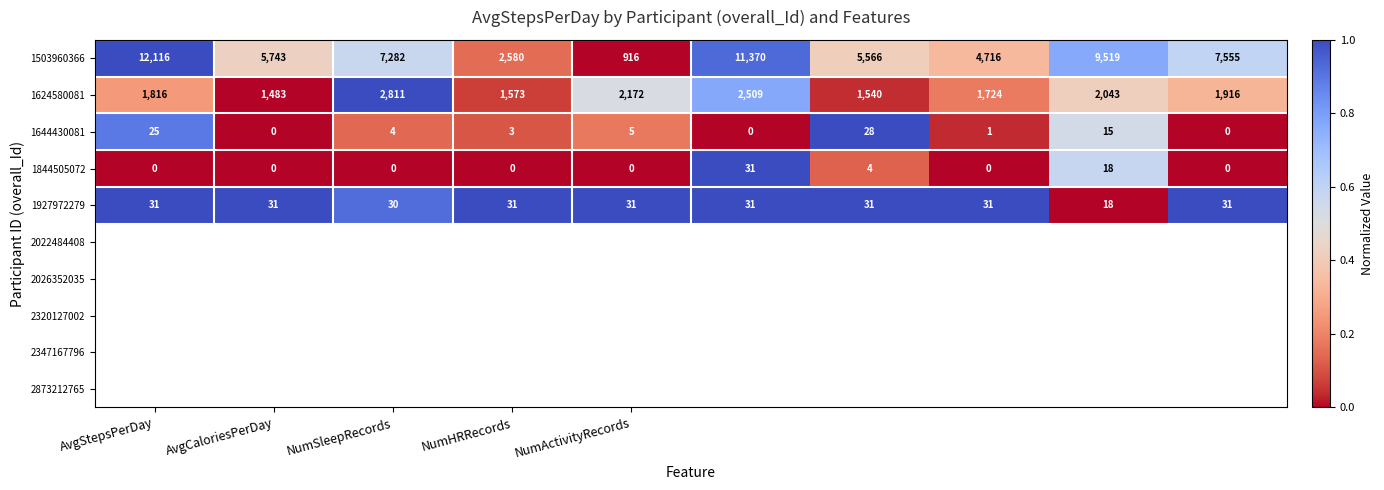

What is the highest value of the 1503960366 series?

12116